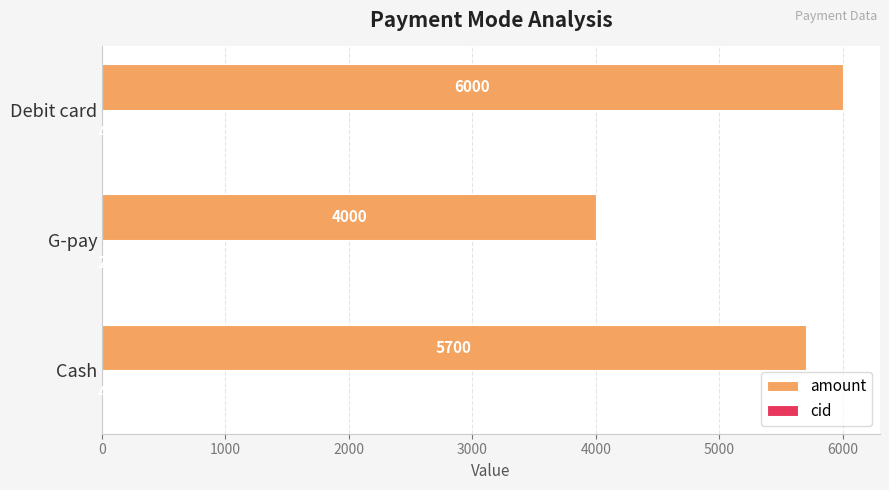

At which label is amount closest to 5000?

Cash